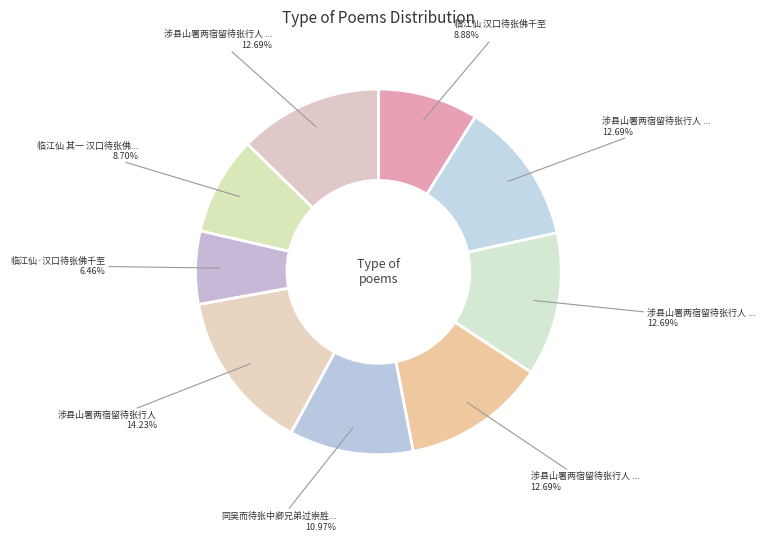

Rank the categories by value from highest to lowest.

涉县山署两宿留待张行人, 涉县山署两宿留待张行人 其四, 涉县山署两宿留待张行人 其三, 涉县山署两宿留待张行人 其二, 涉县山署两宿留待张行人 其一, 同吴而待张中卿兄弟过崇胜寺, 临江仙 汉口待张佛千至, 临江仙 其一 汉口待张佛千至, 临江仙·汉口待张佛千至